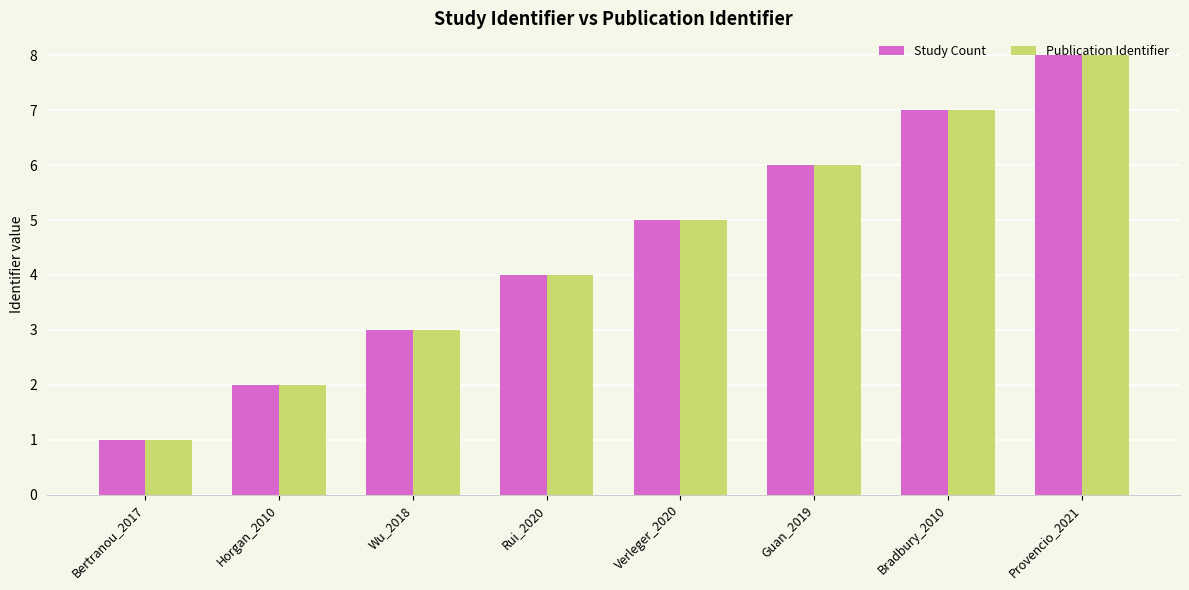

What position from the left is Provencio_2021?

8